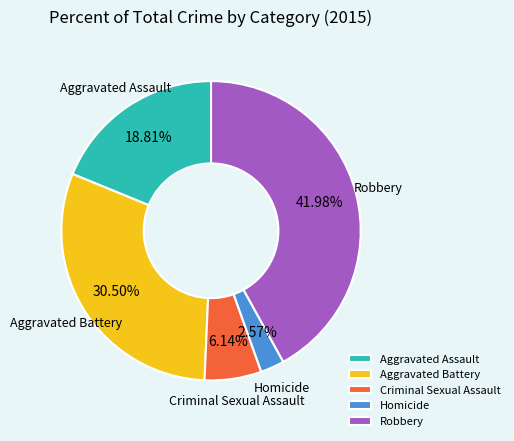

Rank the categories by value from highest to lowest.

Robbery, Aggravated Battery, Aggravated Assault, Criminal Sexual Assault, Homicide